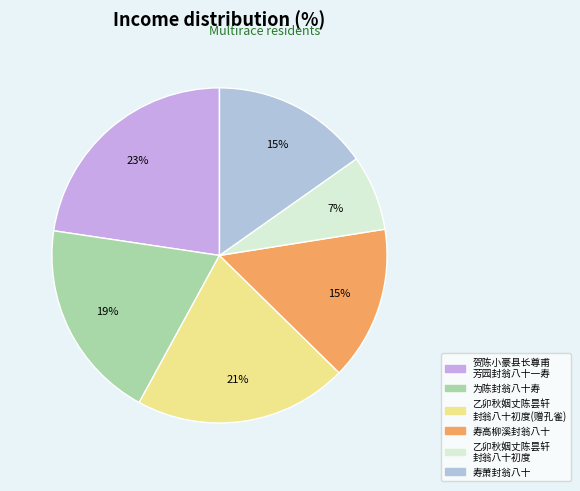

How many slices are in this pie chart?

6